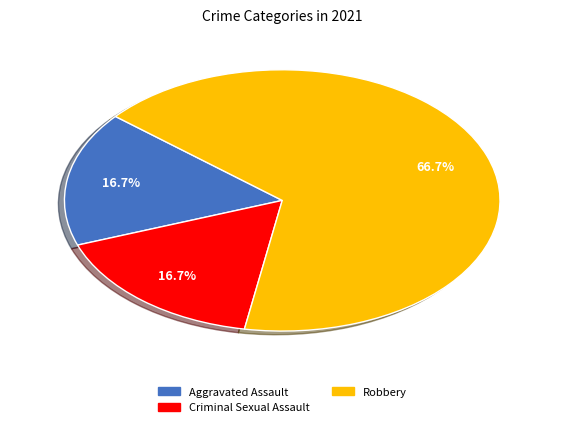

Is there any slice that represents more than half of the pie?

Yes